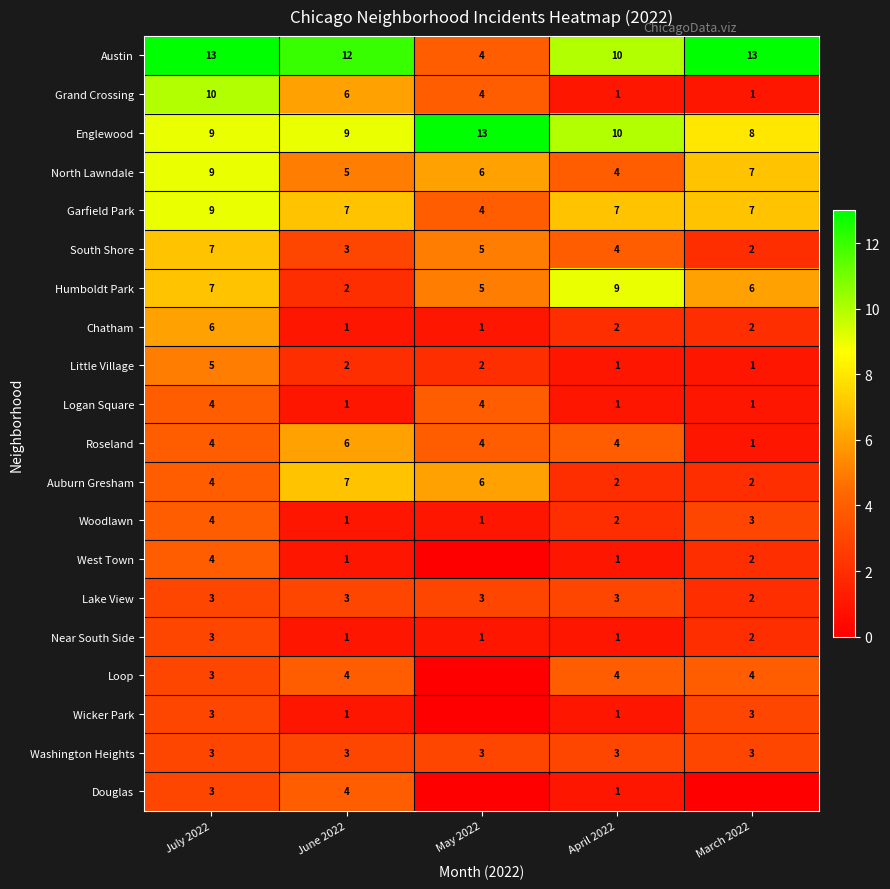

Rank the categories by Humboldt Park value from highest to lowest.

April 2022, July 2022, March 2022, May 2022, June 2022